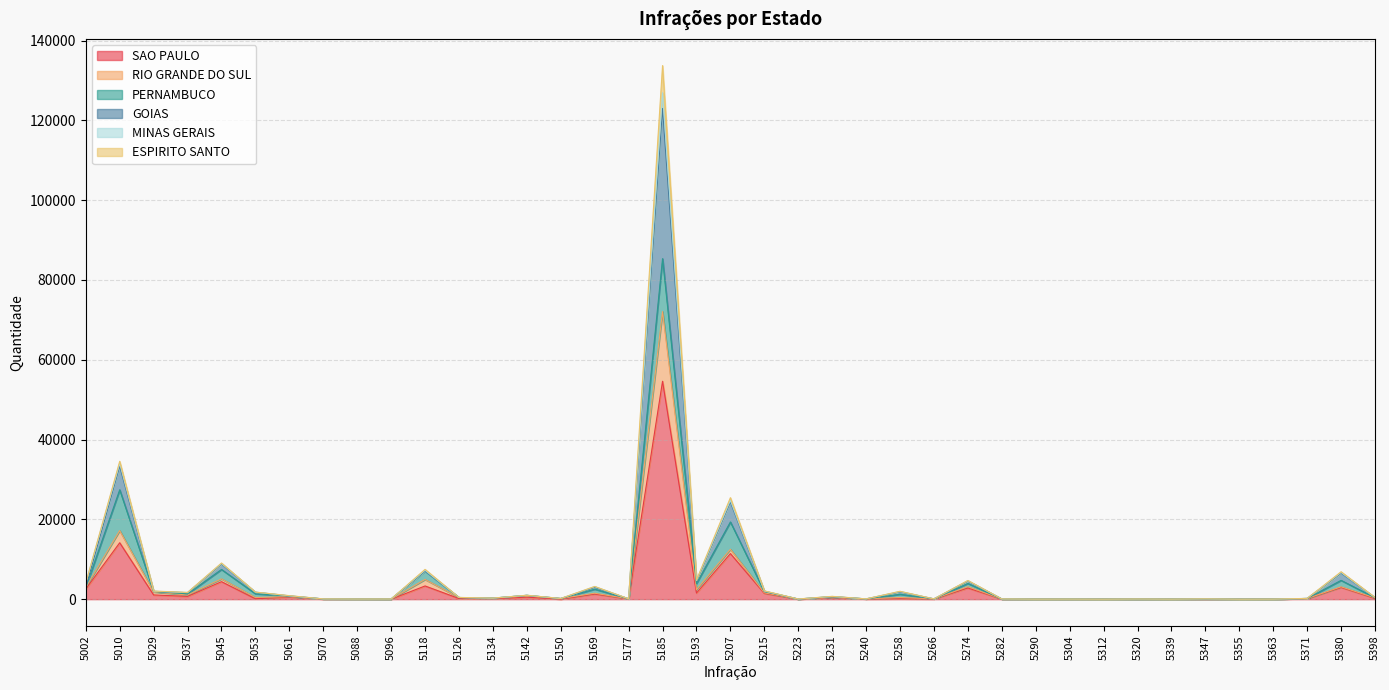

At which category is the sum across all series the highest?

5185